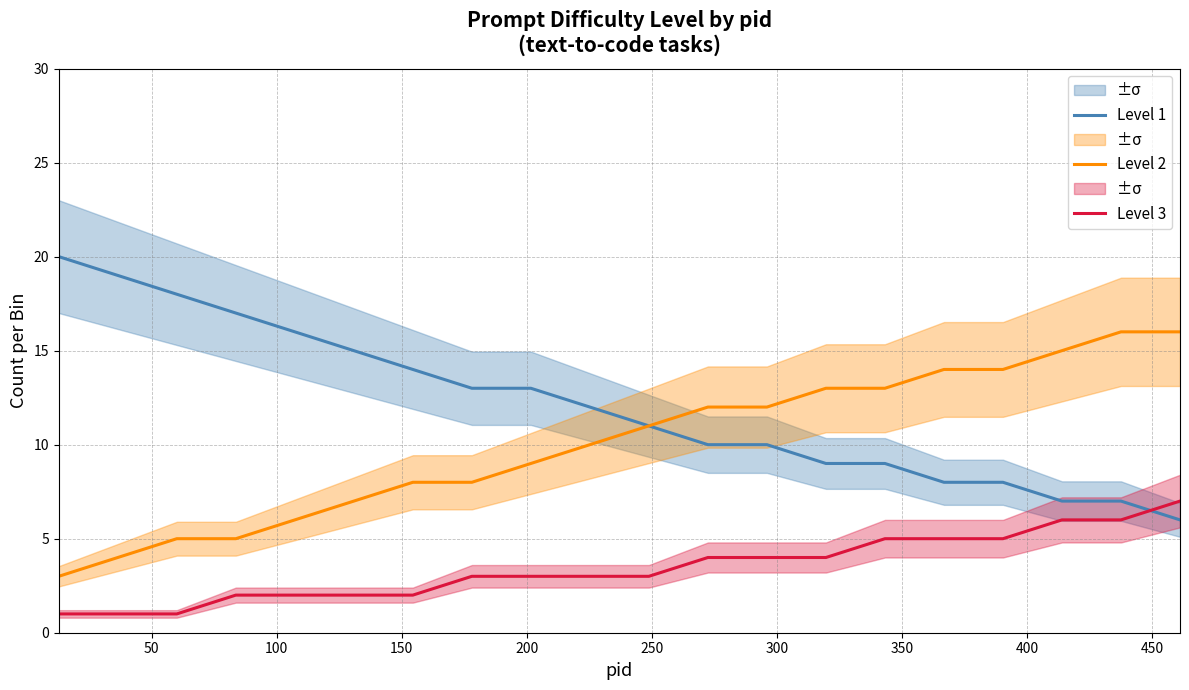

True or false: Level 2 and Level 3 cross at least once.

False